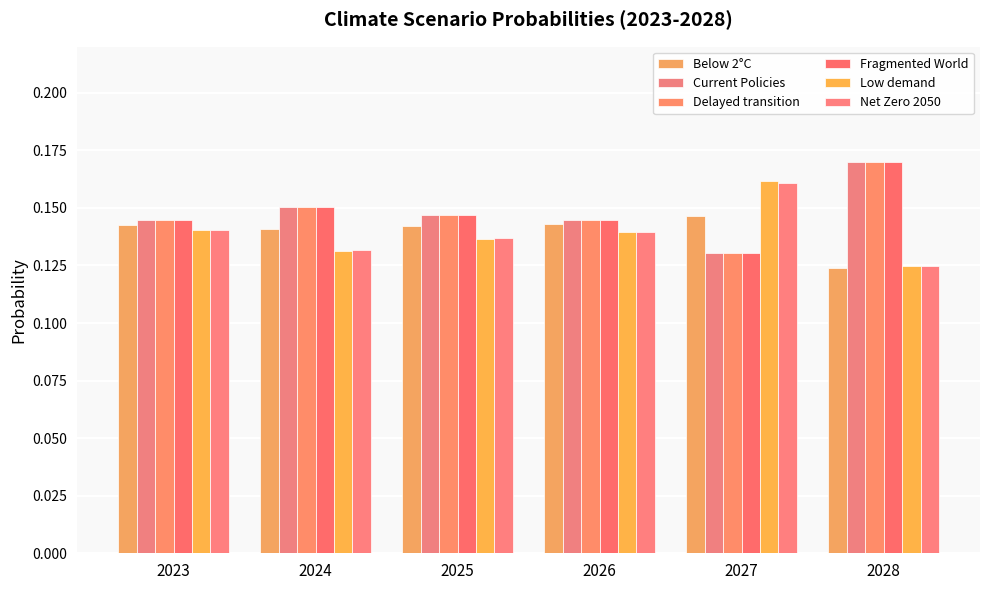

What is the greatest value displayed?

0.2